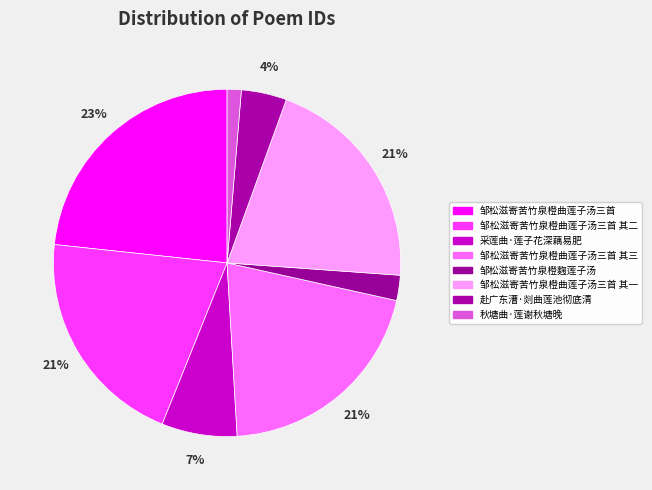

True or false: 邹松滋寄苦竹泉橙曲莲子汤三首 其二 accounts for 9% of the total.

False